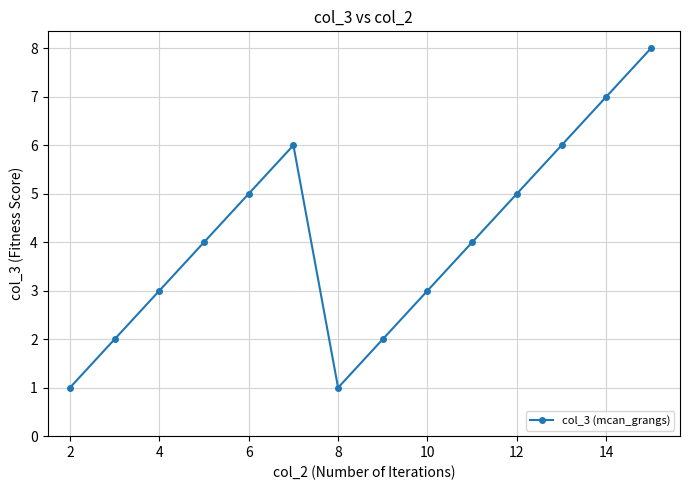

What is the average value?

4